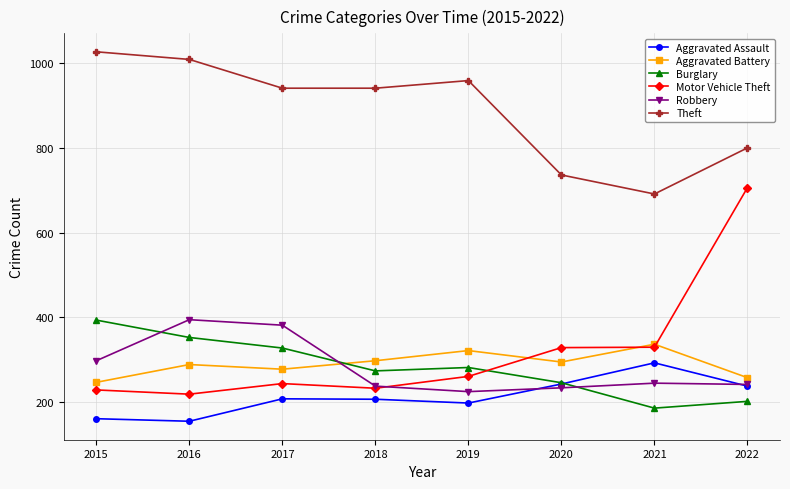

What is the value of the Aggravated Battery point at the 7th from the left?

336